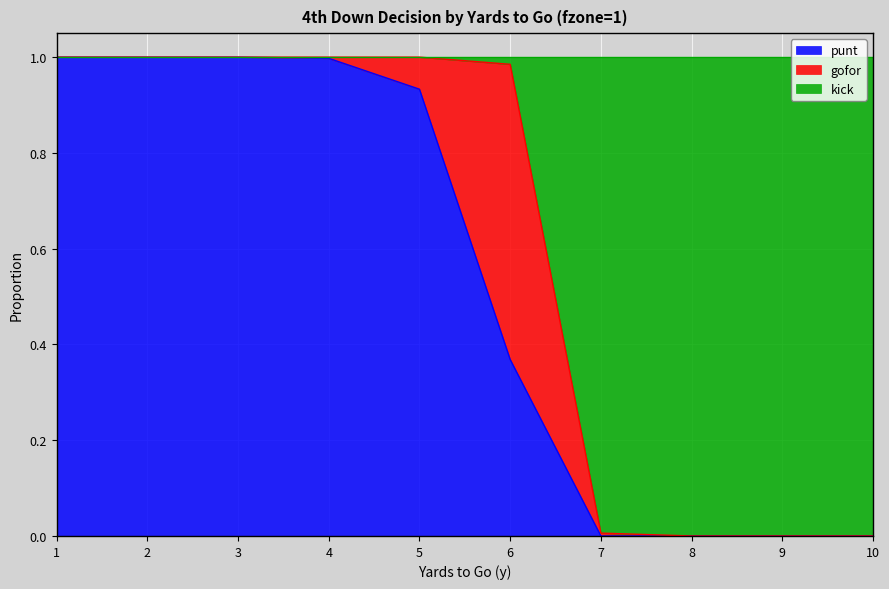

What are all the series names shown in the legend?

punt, gofor, kick